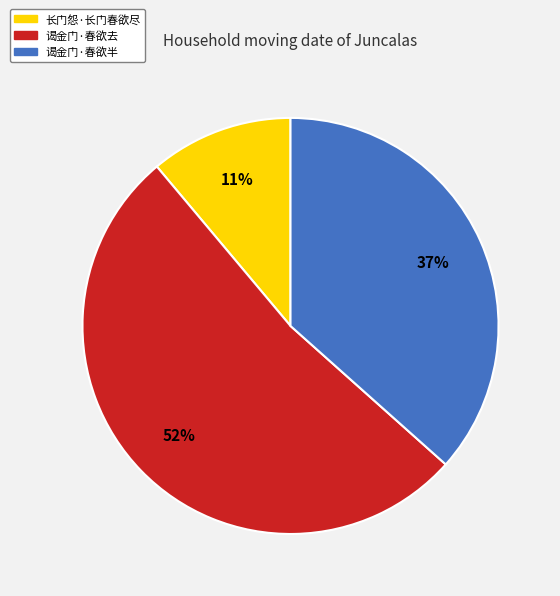

To the nearest percent, what is the combined percentage of 谒金门·春欲去 and 谒金门·春欲半?

89%